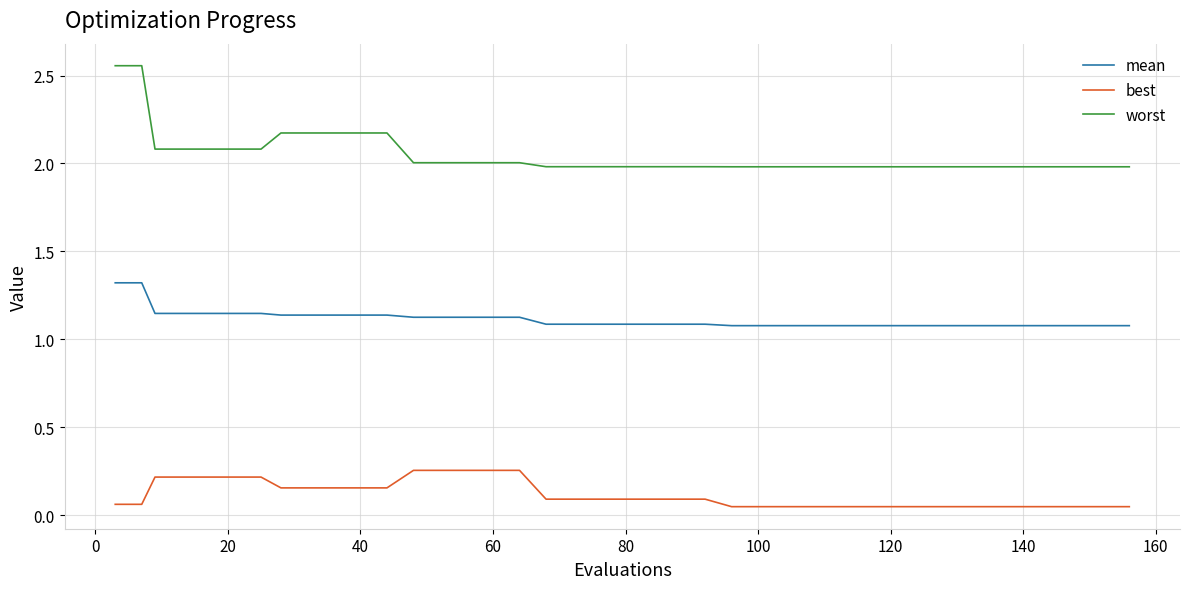

How many lines are shown in the chart?

3